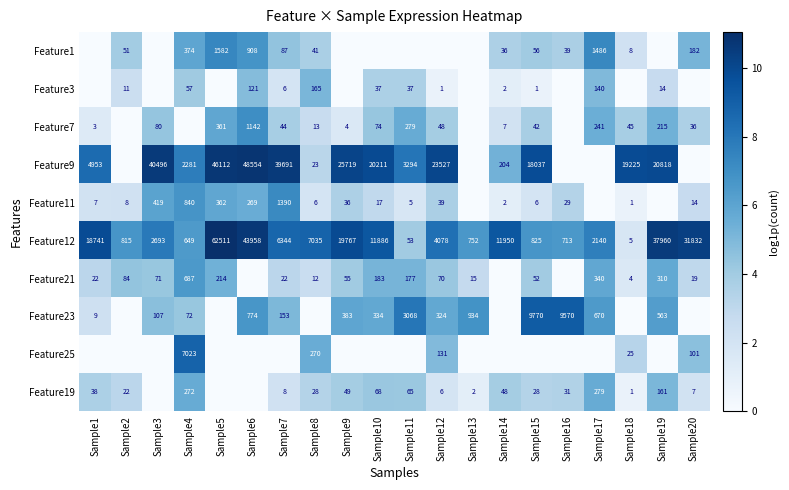

Is it true that Feature7 equals 6.0 at Sample10?

False